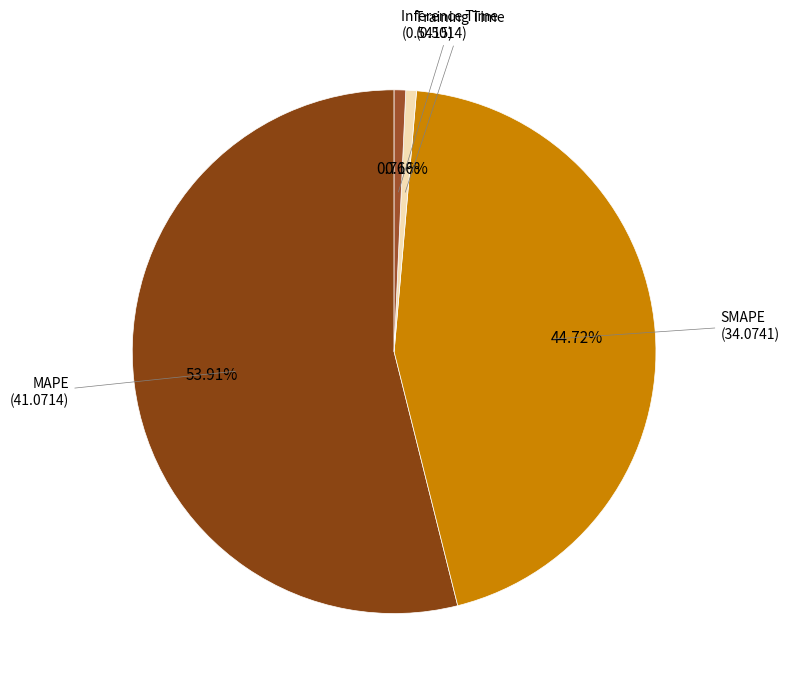

Does any single category account for the majority?

Yes